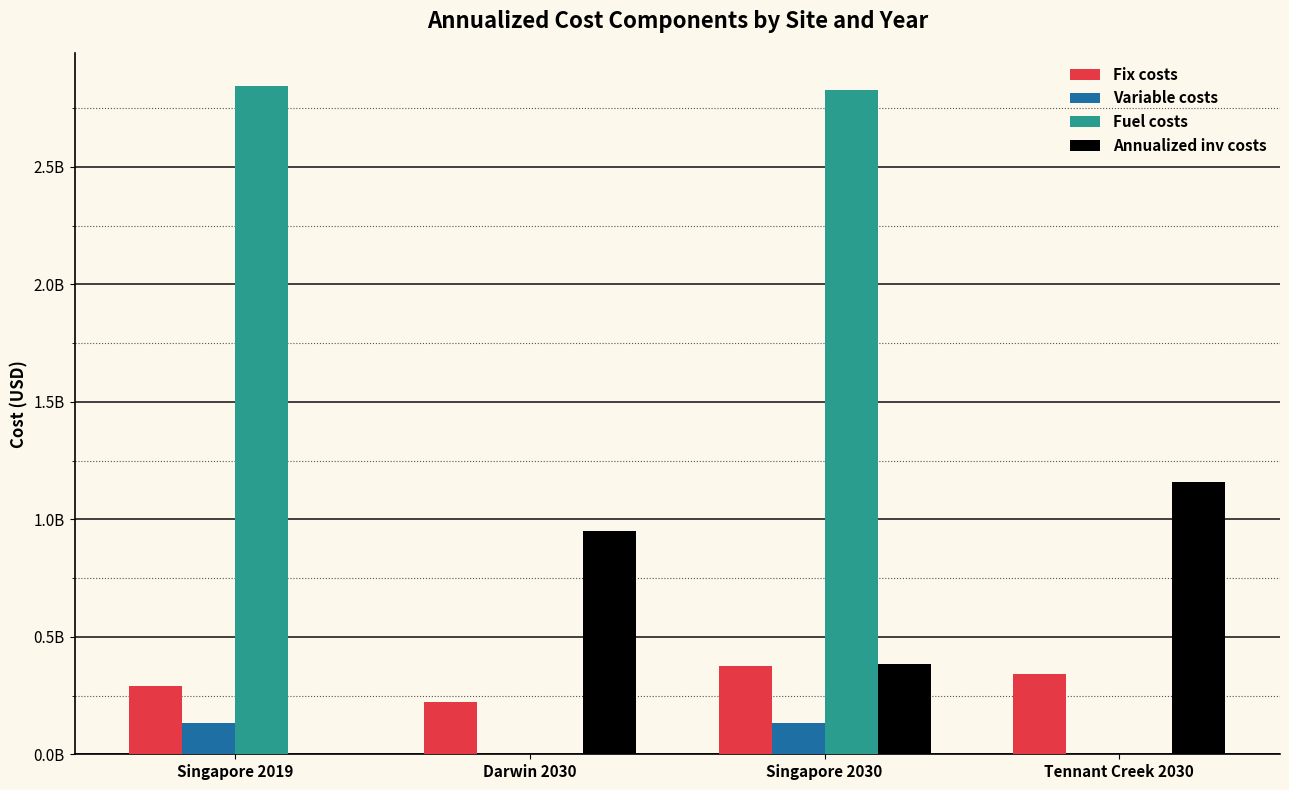

What are all the series names shown in the legend?

Fix costs, Variable costs, Fuel costs, Annualized inv costs